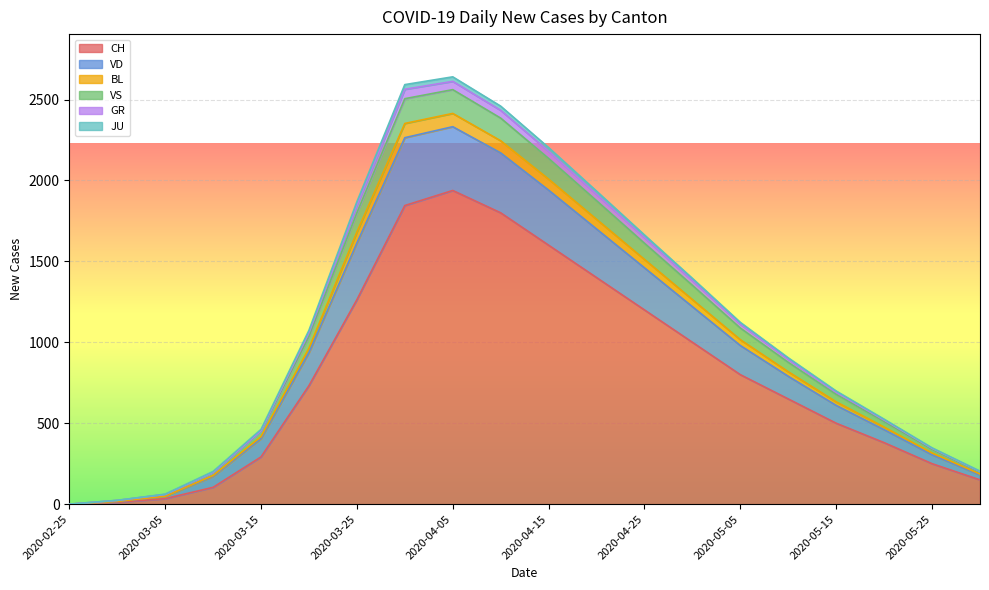

At which label does CH reach its peak?

2020-04-05